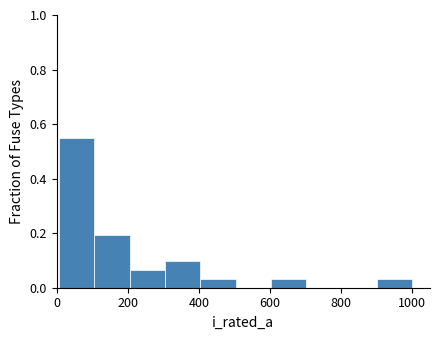

Reading left to right, list every bar in this chart as the range it spans on the x-axis followed by its height. Neither the bar edges nor the heights are printed on the chart, so give them approximately, as read against the axes.

0 to 100: 0.54
100 to 200: 0.20
200 to 300: 0.06
300 to 400: 0.10
400 to 500: 0.04
500 to 600: 0
600 to 700: 0.04
700 to 800: 0
800 to 900: 0
900 to 1000: 0.04